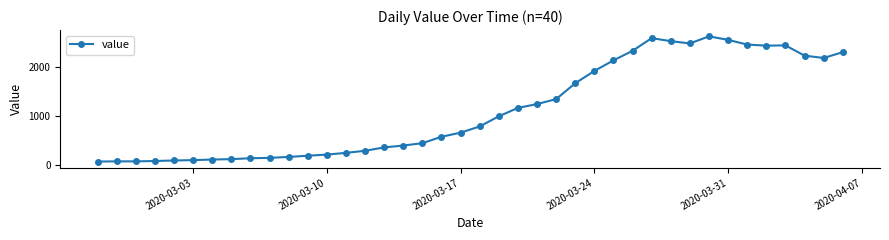

How many distinct data groups are displayed?

1